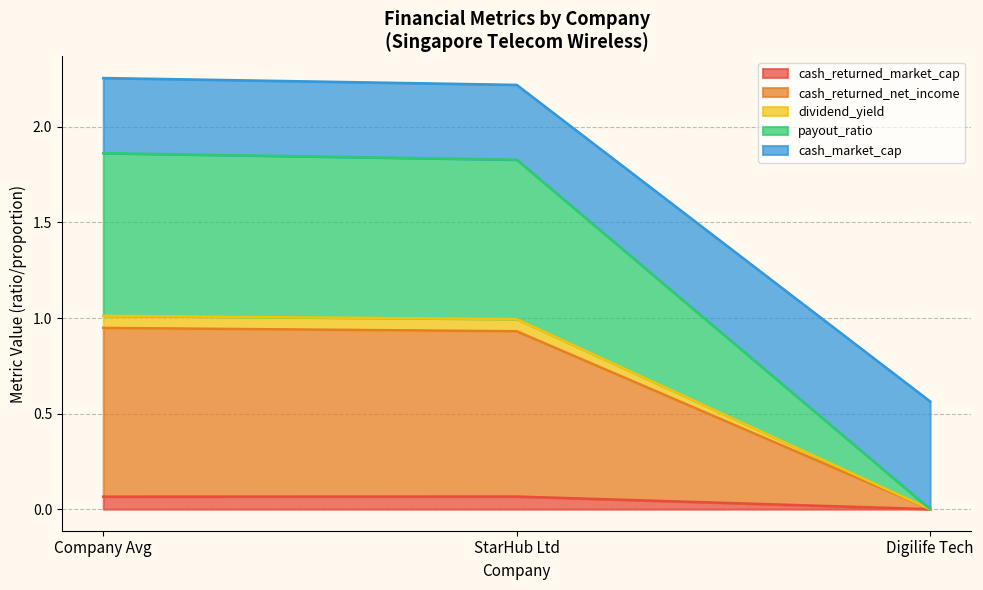

What is the total value across all series at StarHub Ltd?

2.2